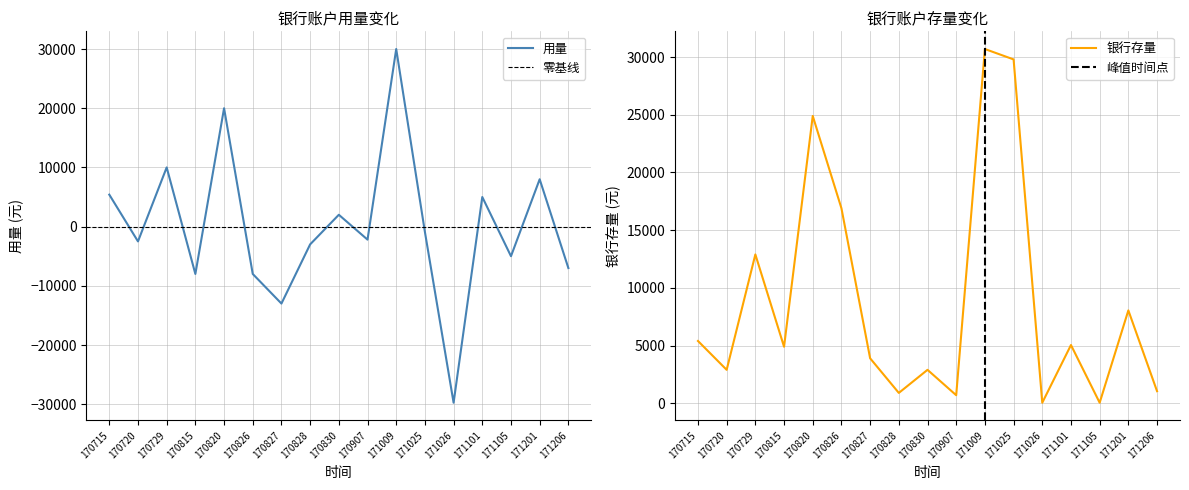

How many series are shown in this chart?

2